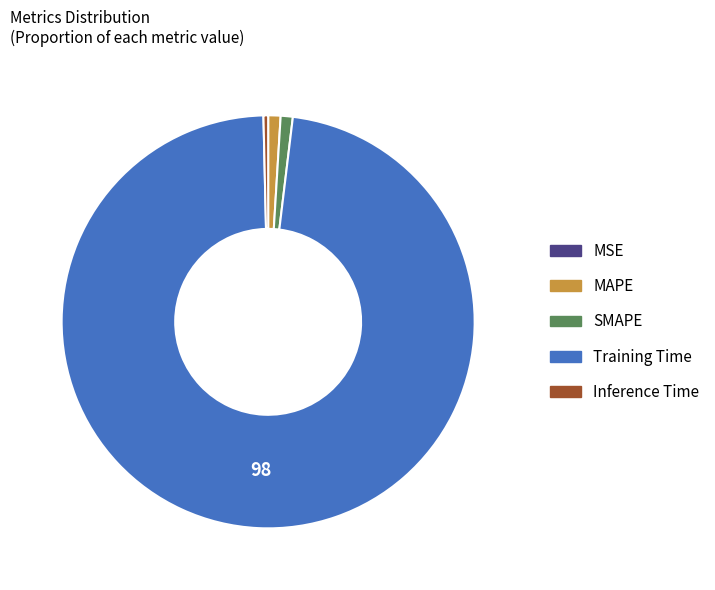

Which has a higher value, Inference Time or Training Time?

Training Time